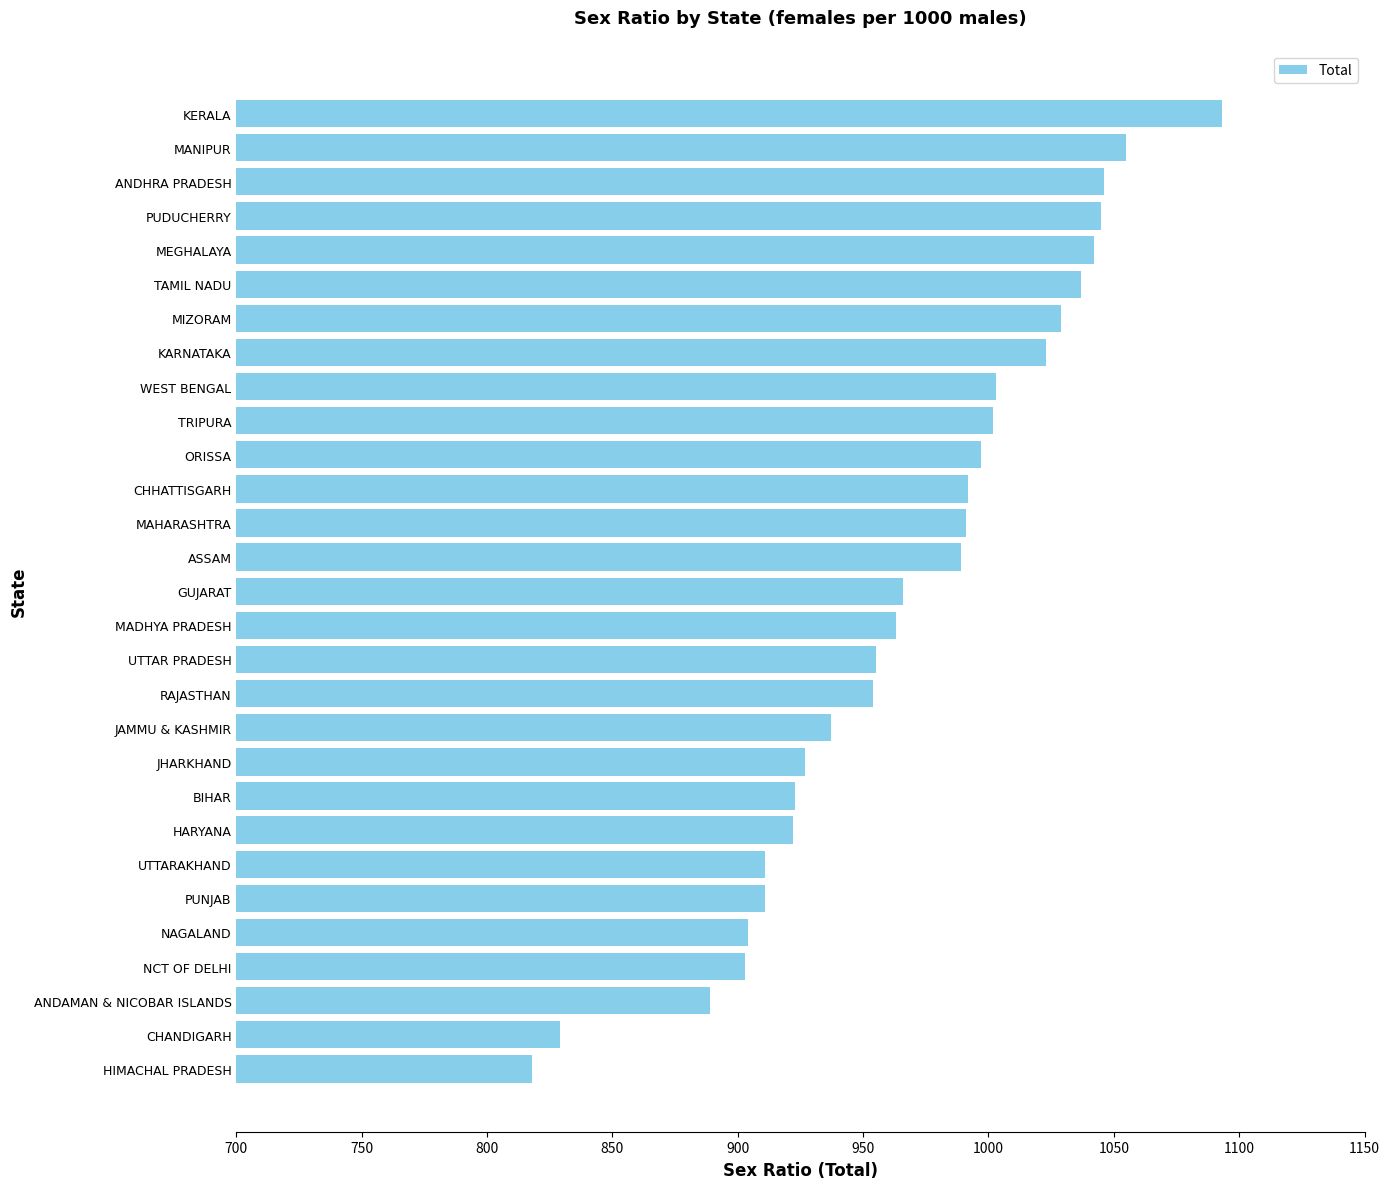

What is the difference between the maximum and minimum values?

275